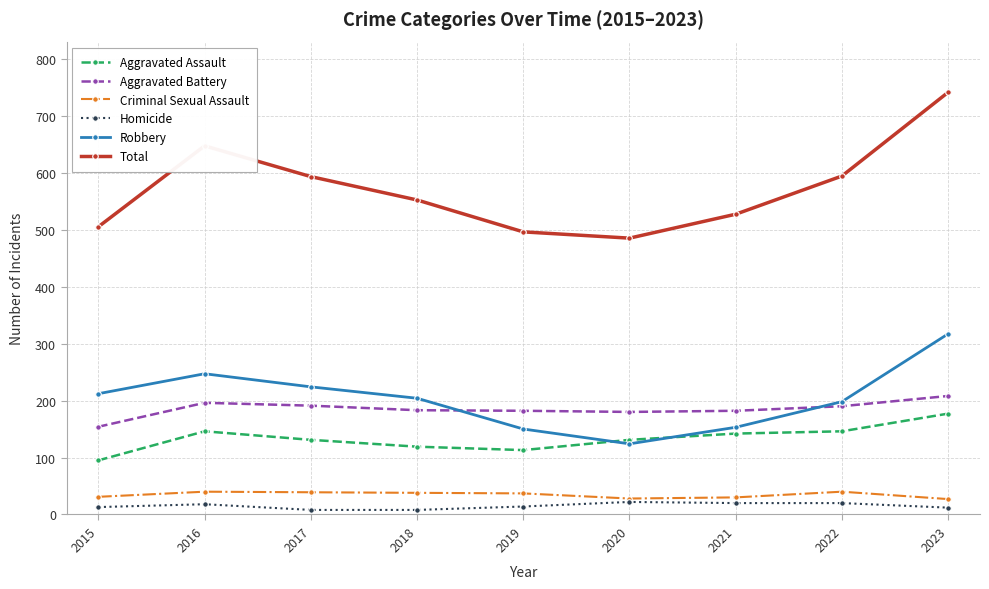

What is the maximum value for Homicide?

22